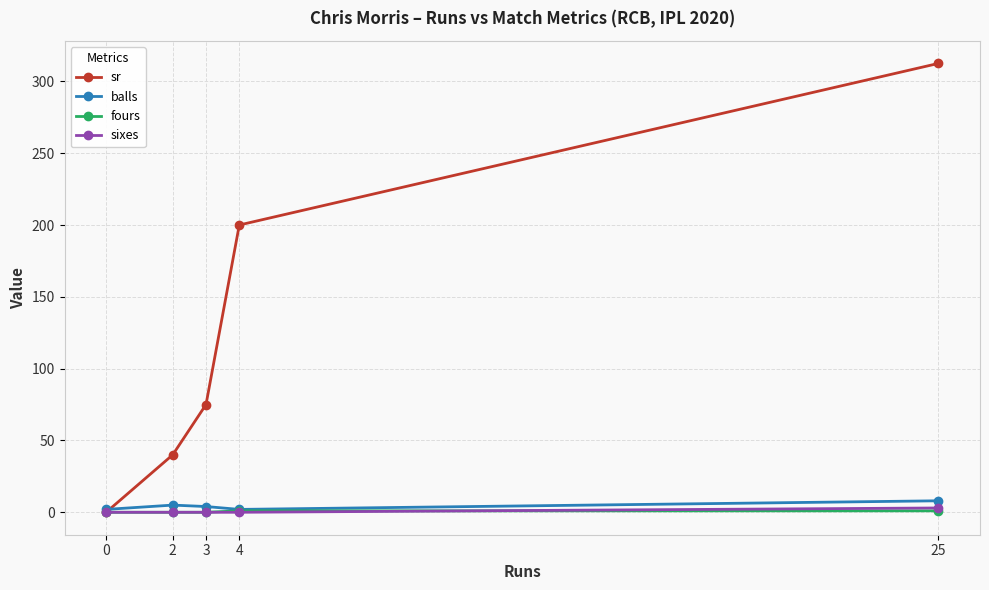

True or false: fours has a value of 1.0 at 25.

True